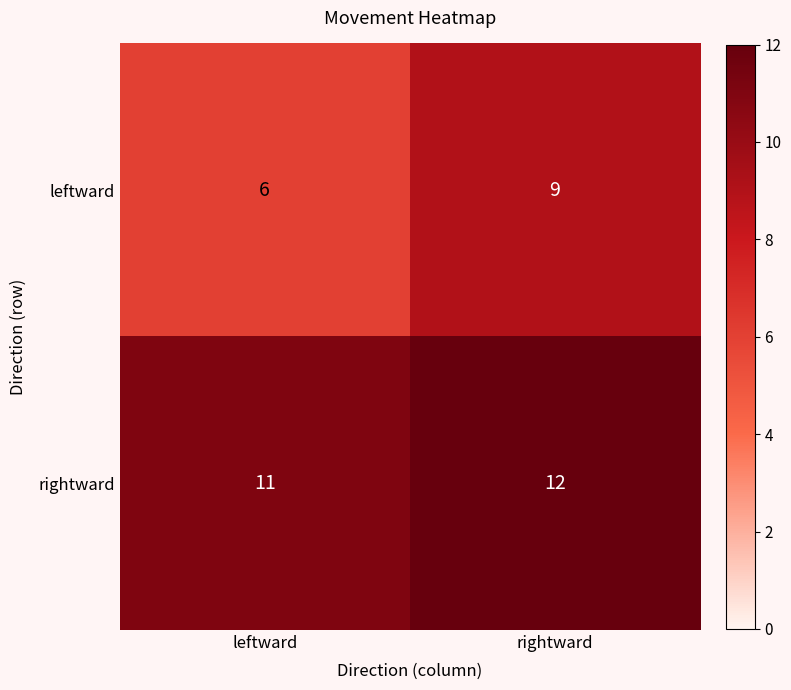

What is the total value across all series at leftward?

17